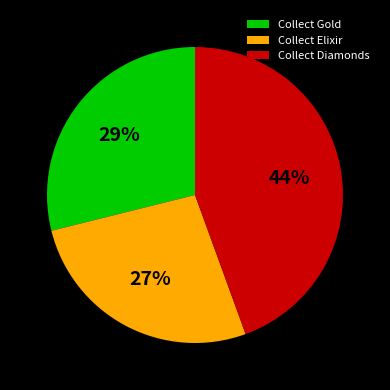

What percentage is the Collect Gold slice, to the nearest percent?

29%